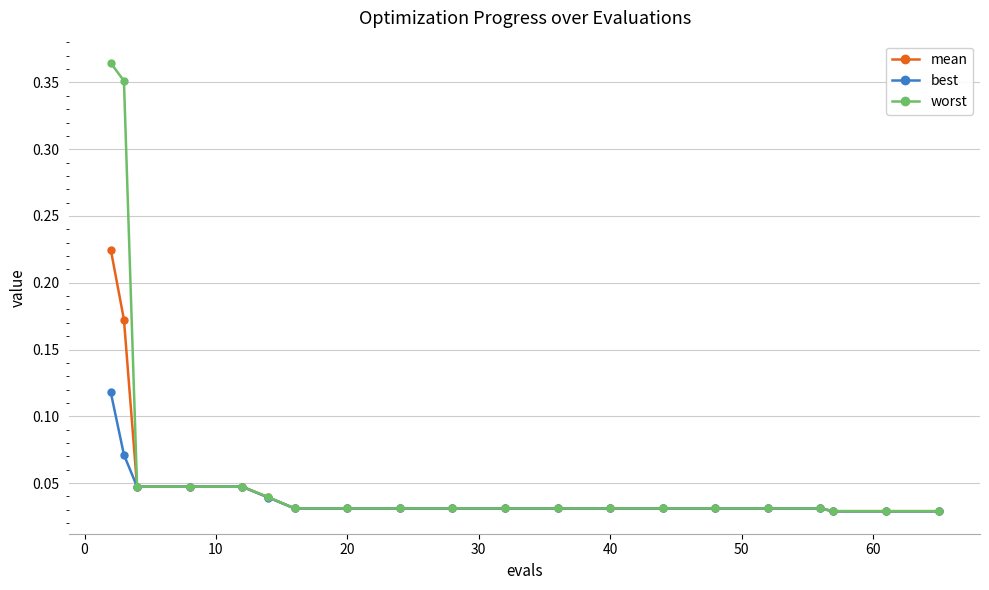

Which series has the widest spread of values?

worst